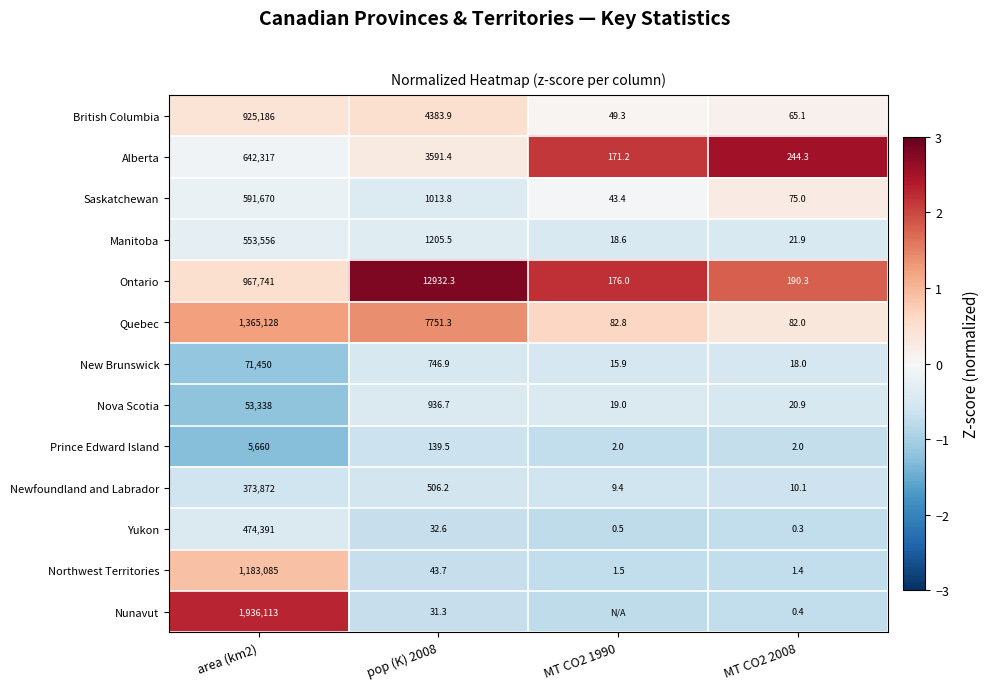

At how many categories does at least one series exceed 0?

4